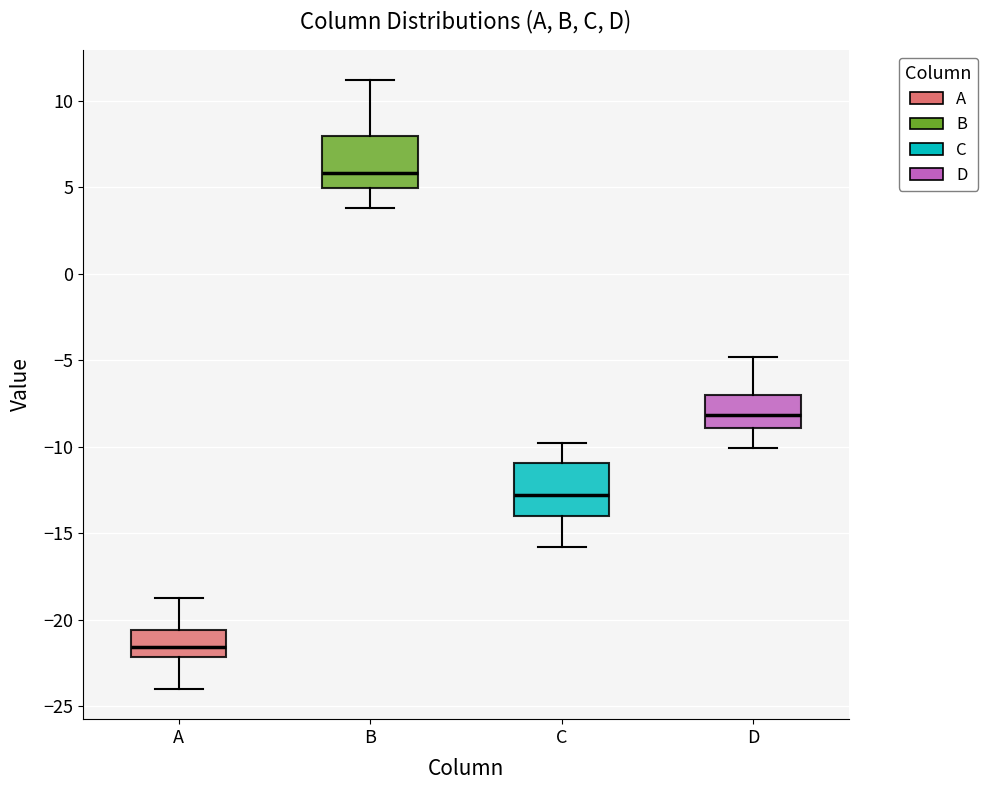

Where is the upper edge of the box for B on the y-axis? The values are not printed on the chart, so give them approximately, as read against the axis.

8.0